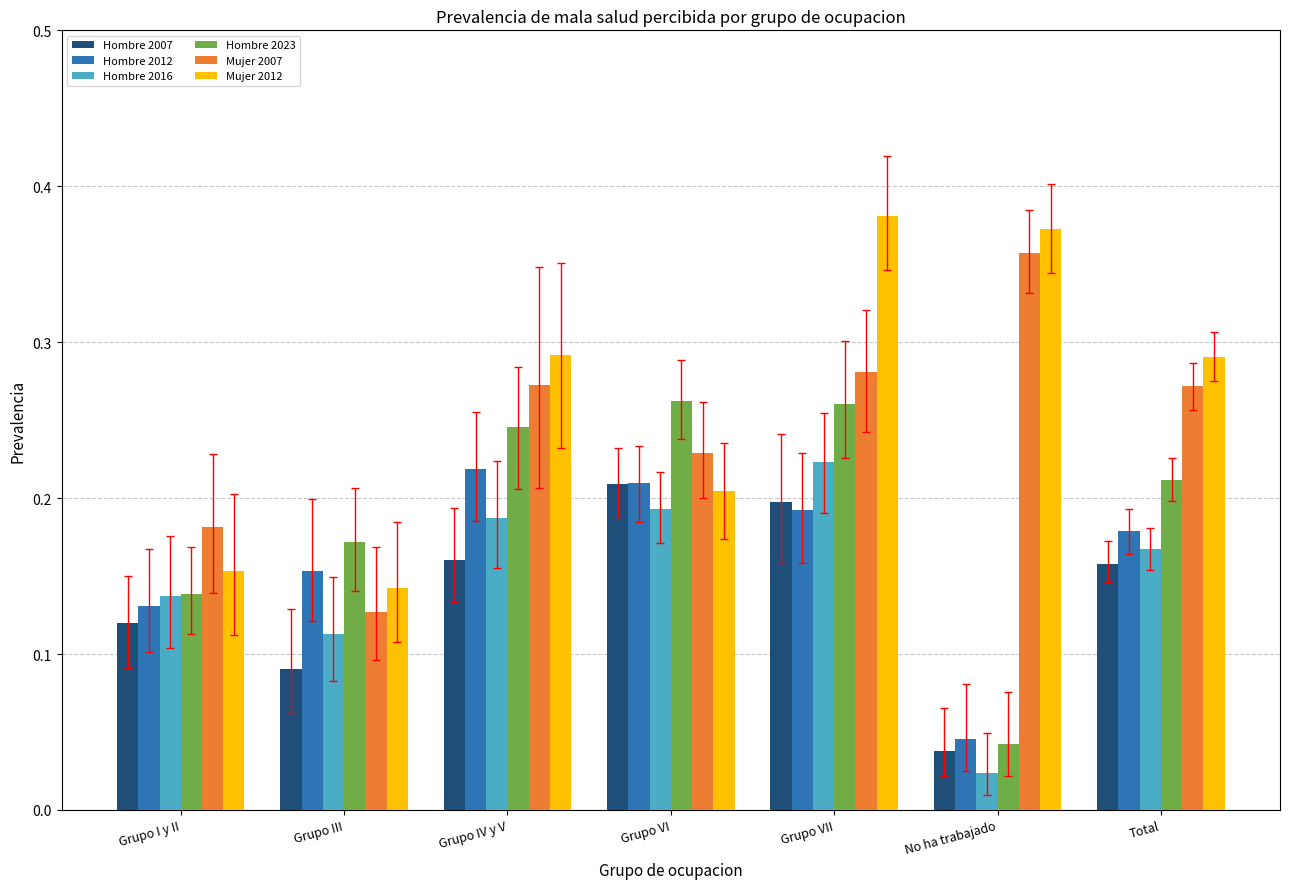

At which category is the sum across all series the highest?

Grupo VII